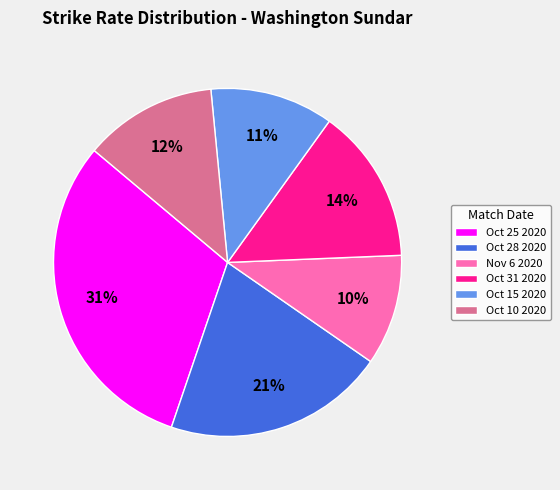

Combined, do Nov 6 2020 and Oct 28 2020 account for over 50%?

No